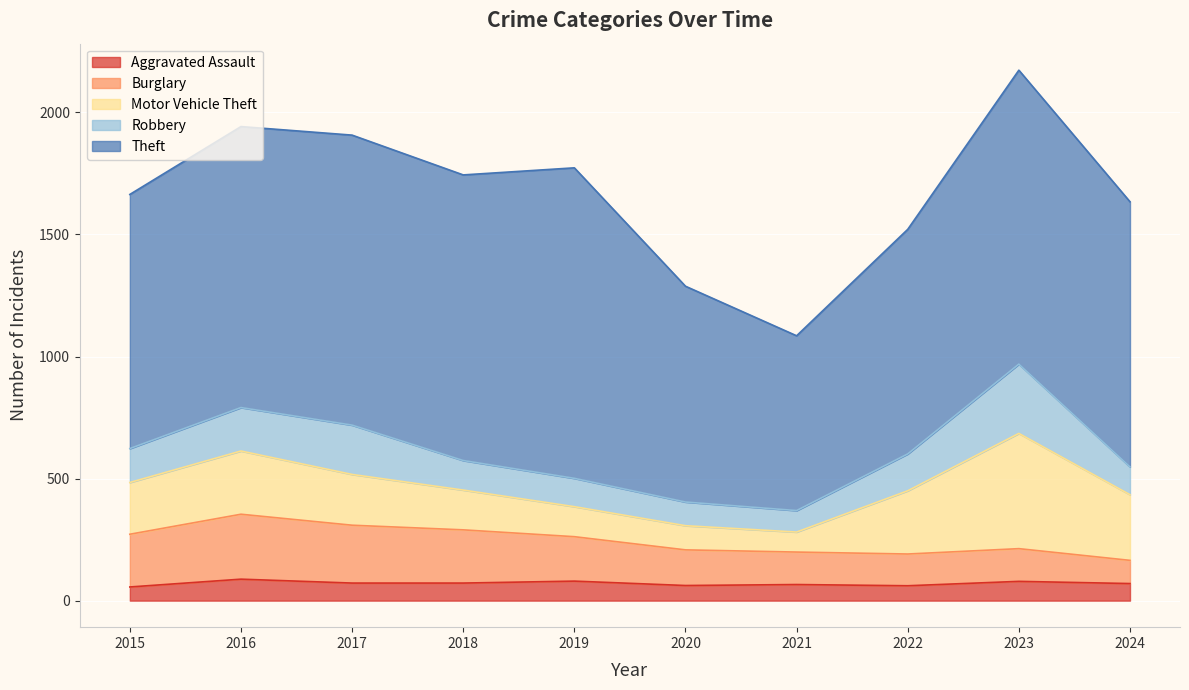

The Burglary series shows 231 at 2021. True or false?

False